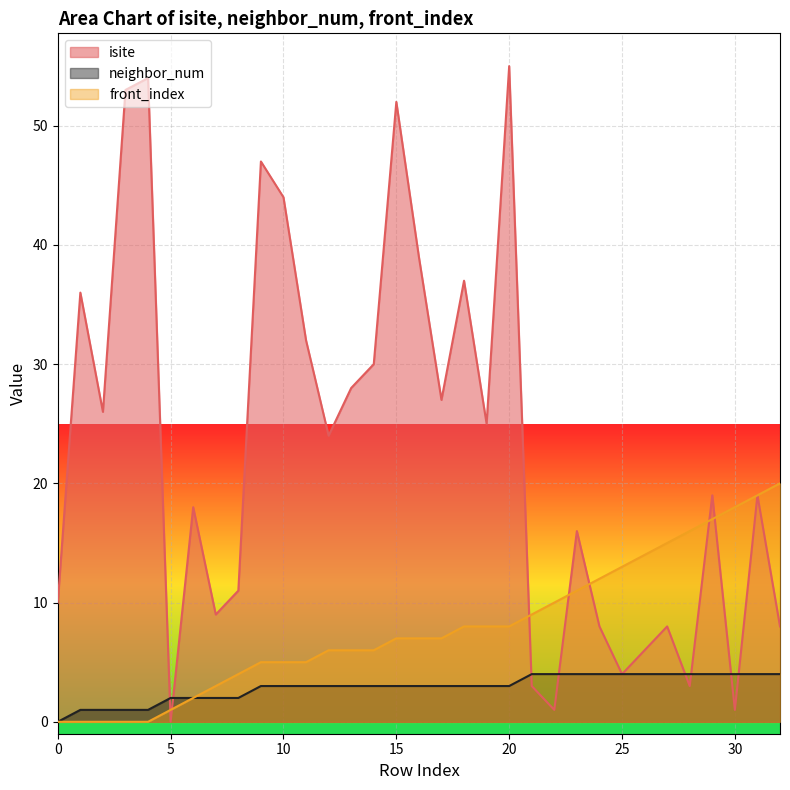

What is the sum of the neighbor_num values at 16 and 3?

4